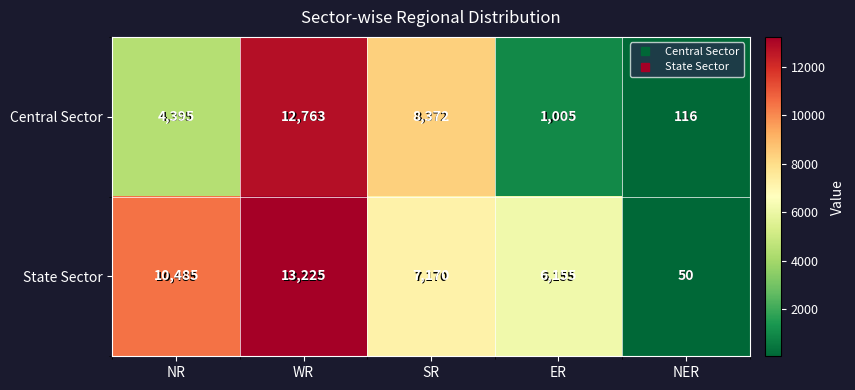

Reading left to right, list all the values displayed in this chart.

Central Sector: 4395	12763	8372	1005	116
State Sector: 10485	13225	7170	6155	50